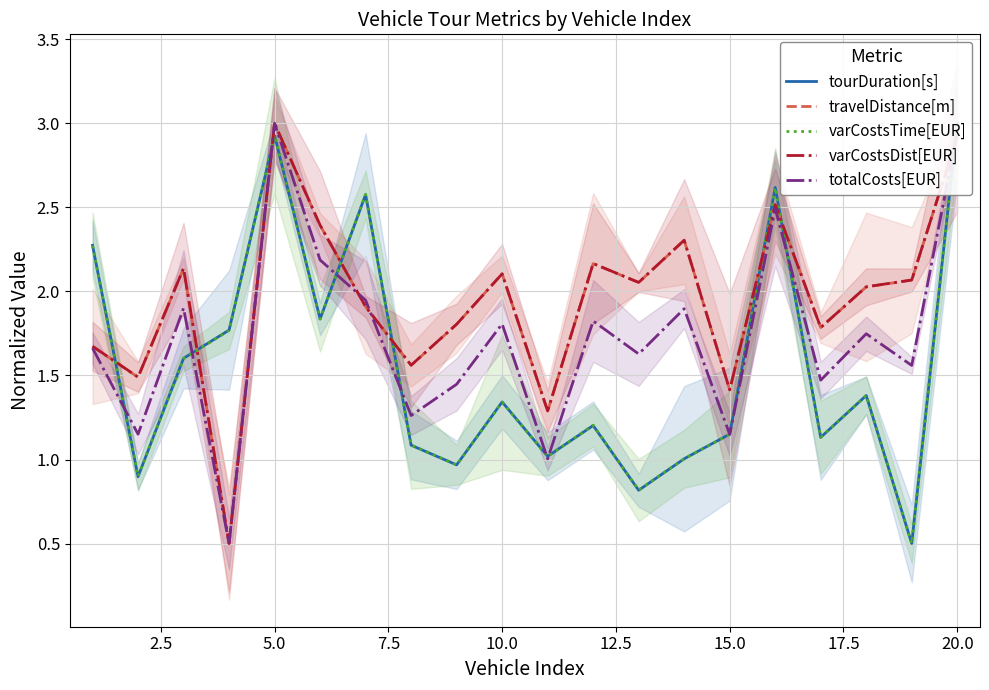

True or false: travelDistance[m] has a value of 0.6 at 10.0.

False